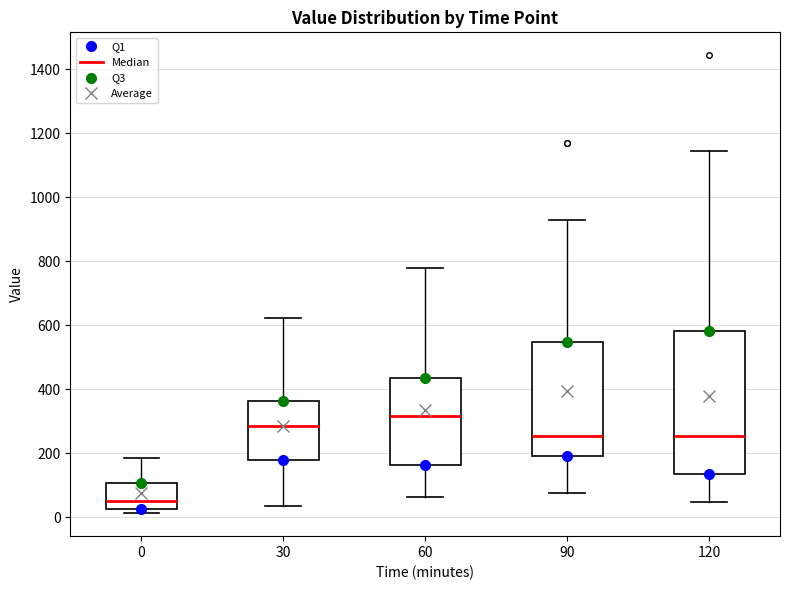

Reading left to right, transcribe this box plot: for each box, give where its median line is, the range the box spans, and where its two whiskers end, as read against the y-axis. The values are not printed on the chart, so give them approximately, as read against the axis.

0: median 60, box 20 to 100, whiskers 20 (just below the box's lower edge) to 180
30: median 280, box 180 to 360, whiskers 40 to 620
60: median 320, box 160 to 440, whiskers 60 to 780
90: median 260, box 200 to 540, whiskers 80 to 920
120: median 260, box 140 to 580, whiskers 40 to 1140